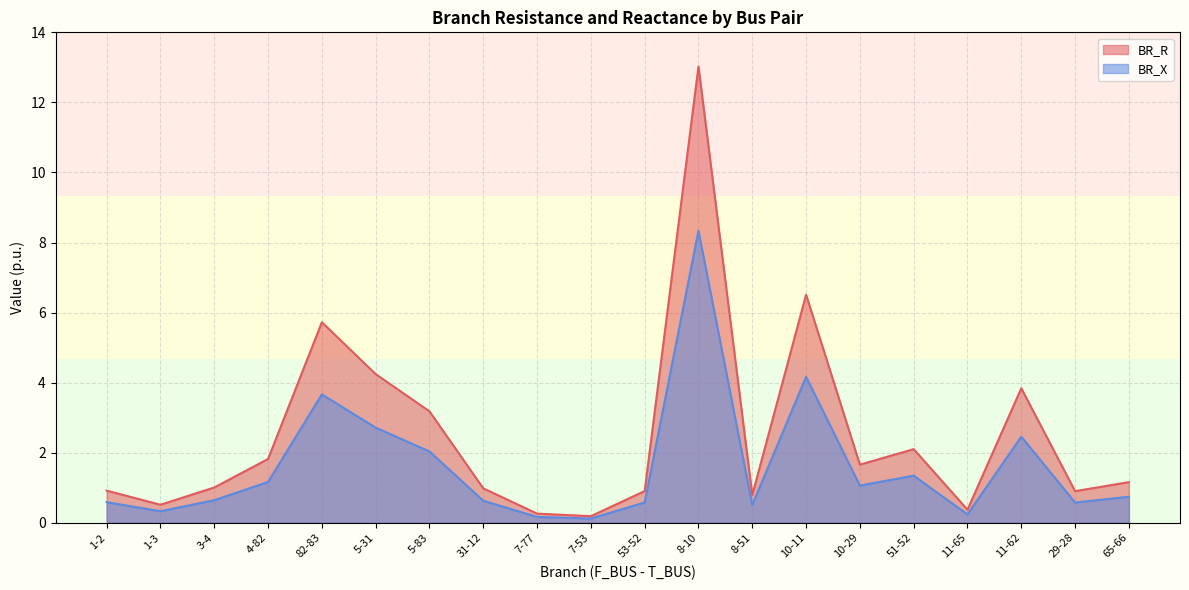

Where does the BR_R series first go above 1?

3-4